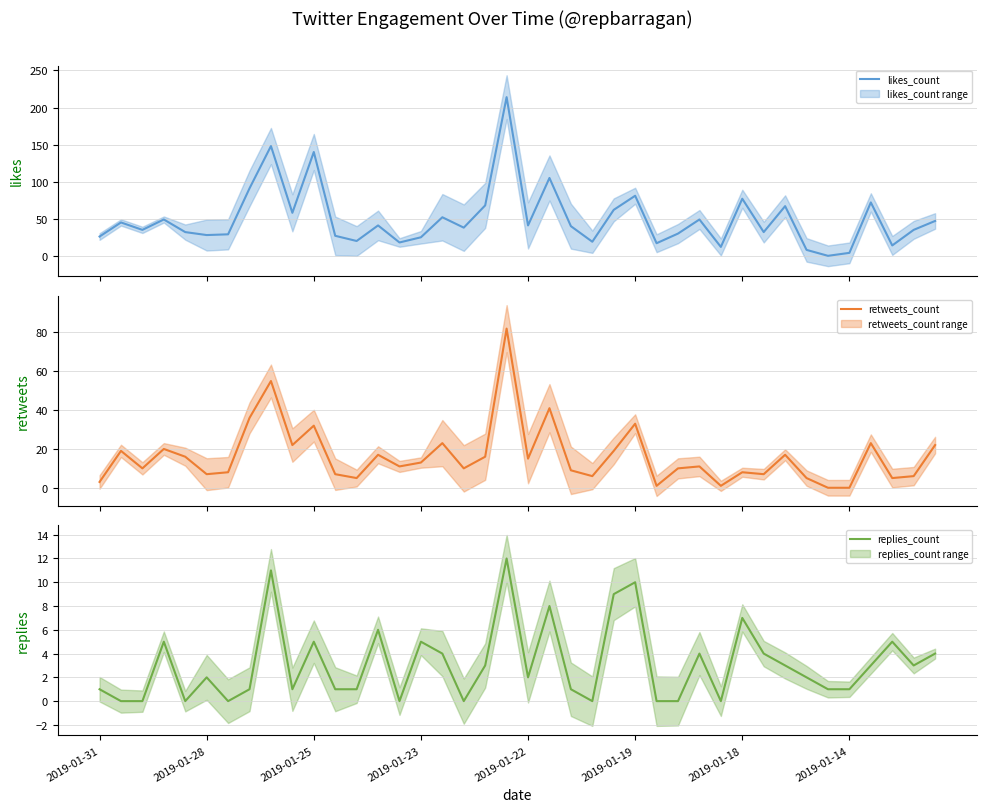

The replies_count series shows 8 at 2019-01-25. True or false?

False